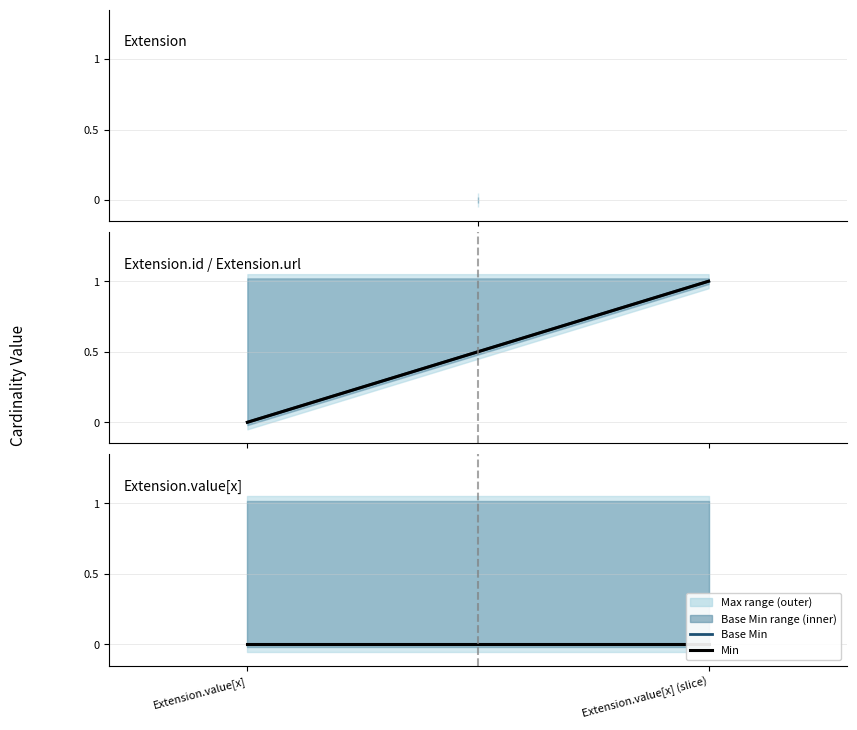

What is the label of the 1st point from the right?

Extension.value[x] (slice)